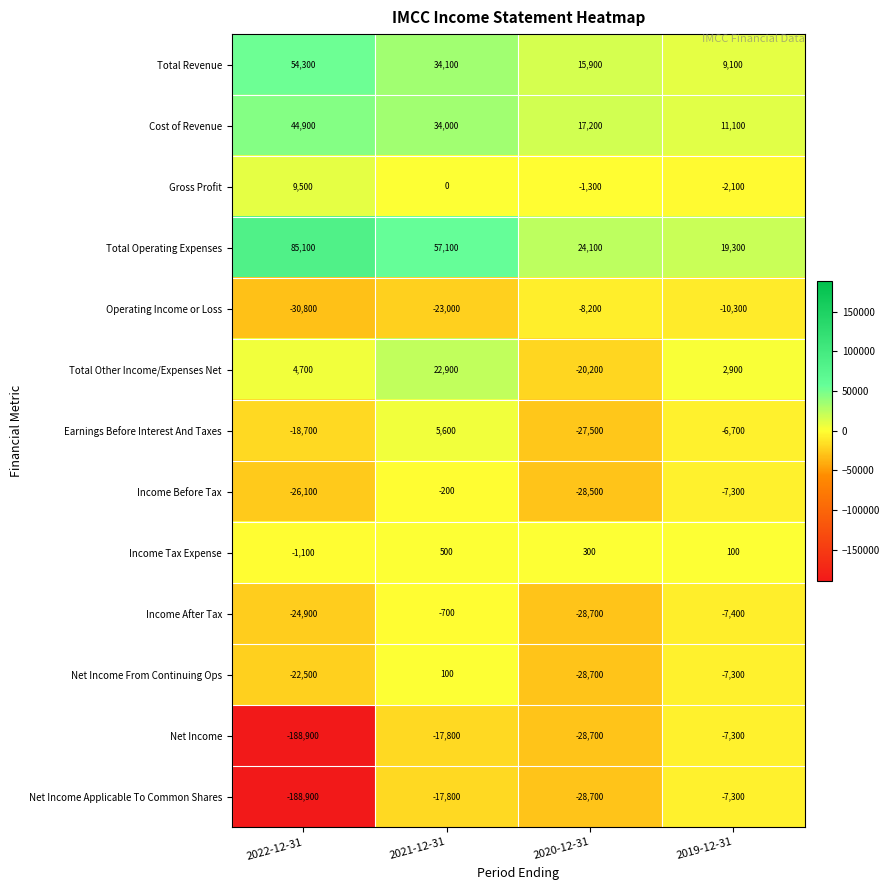

At which category is the sum across all series the highest?

2021-12-31